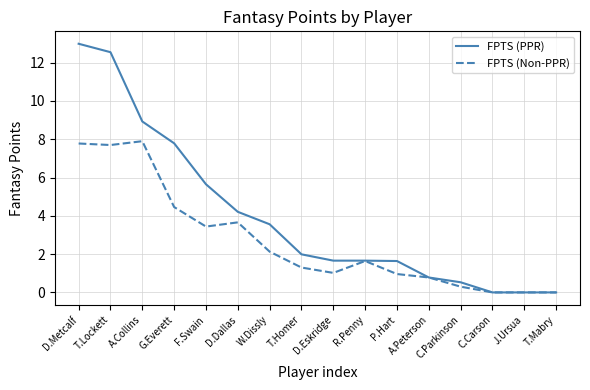

Which series has the largest range (max minus min)?

FPTS (PPR)